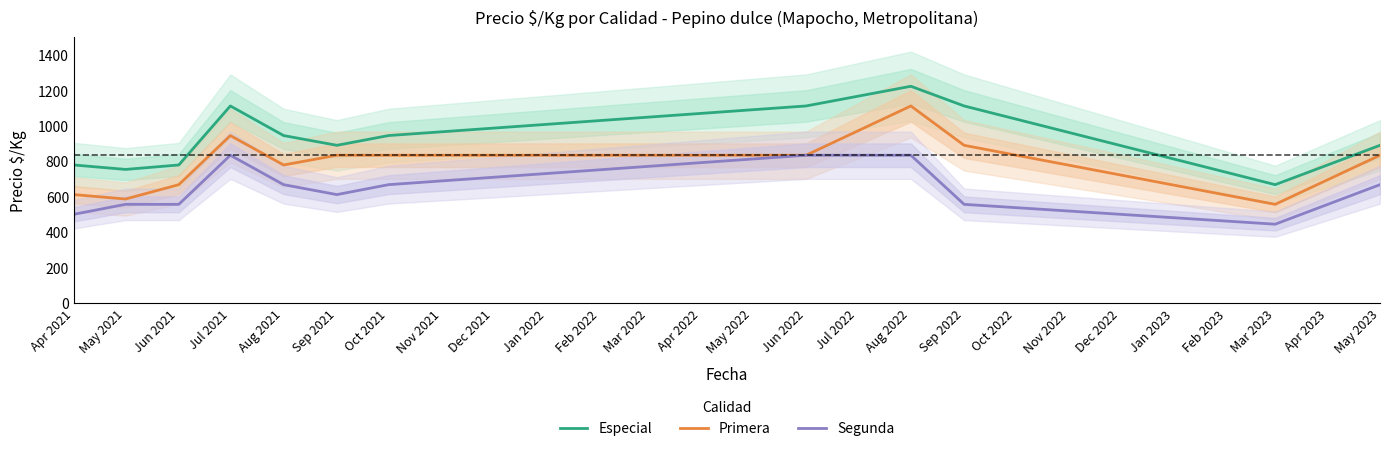

Does the chart have visible grid lines?

No